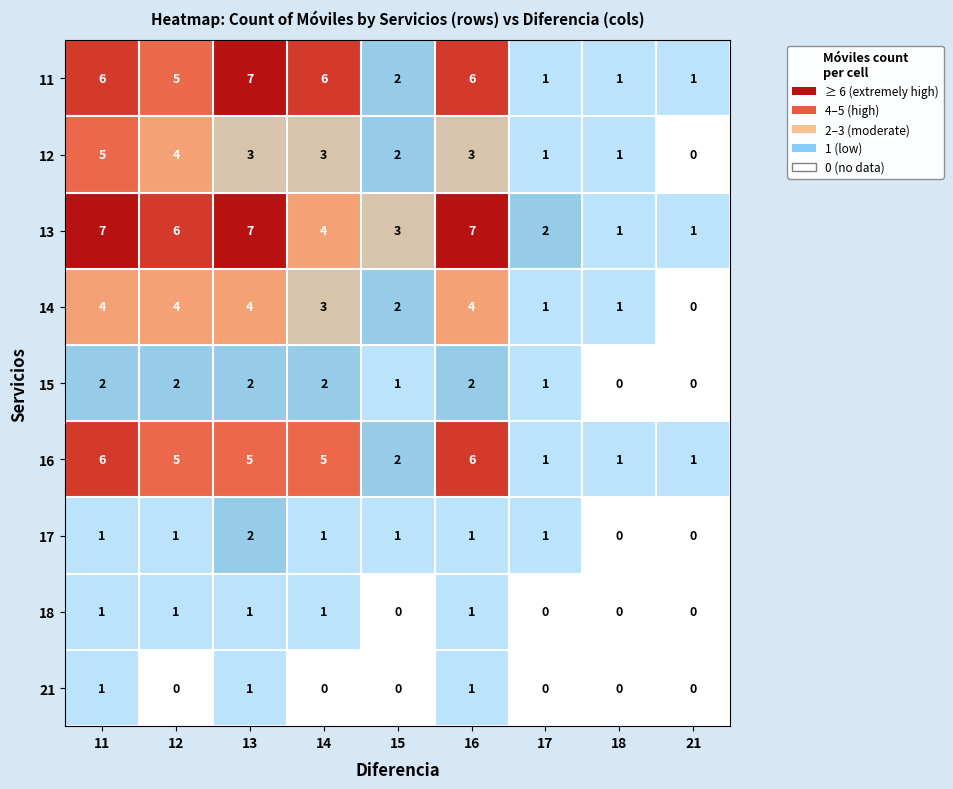

How many series are shown in this chart?

9